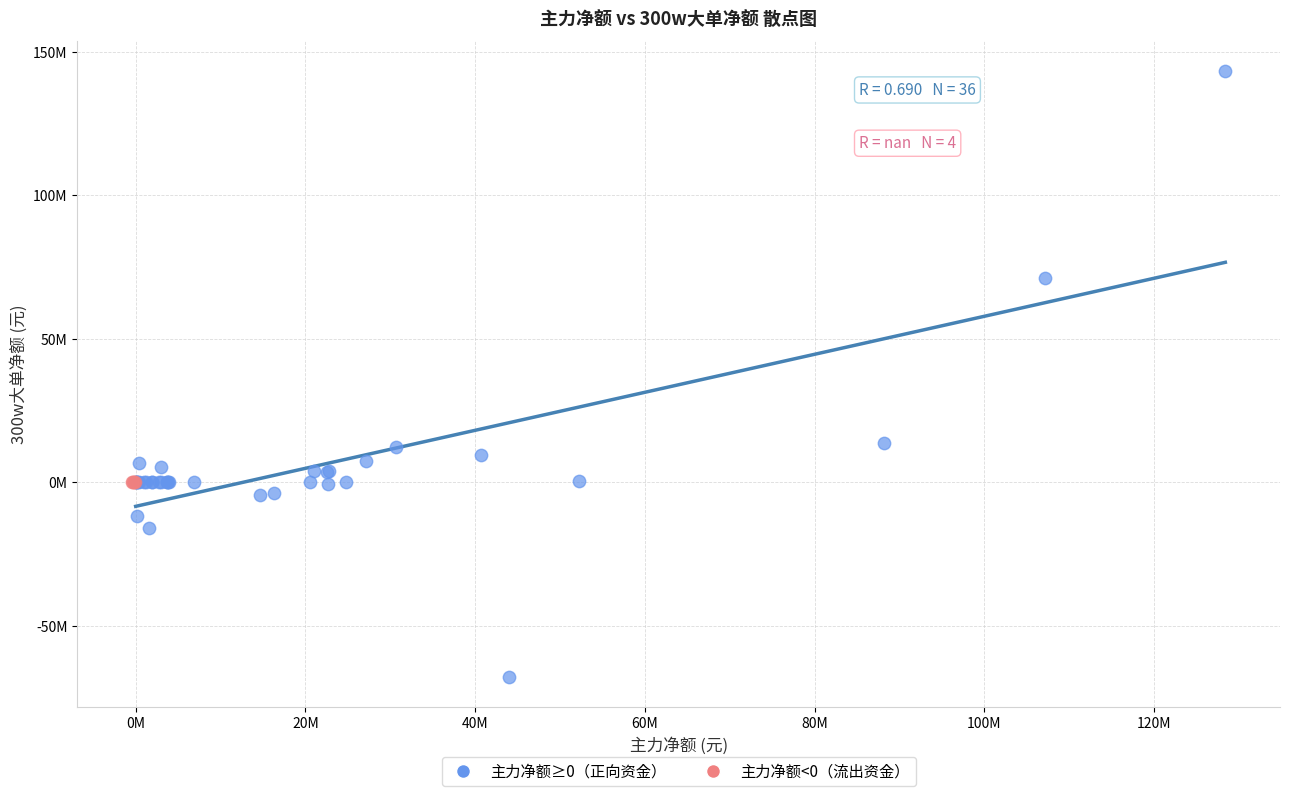

Which series contains the highest Y value?

主力净额≥0（正向资金）